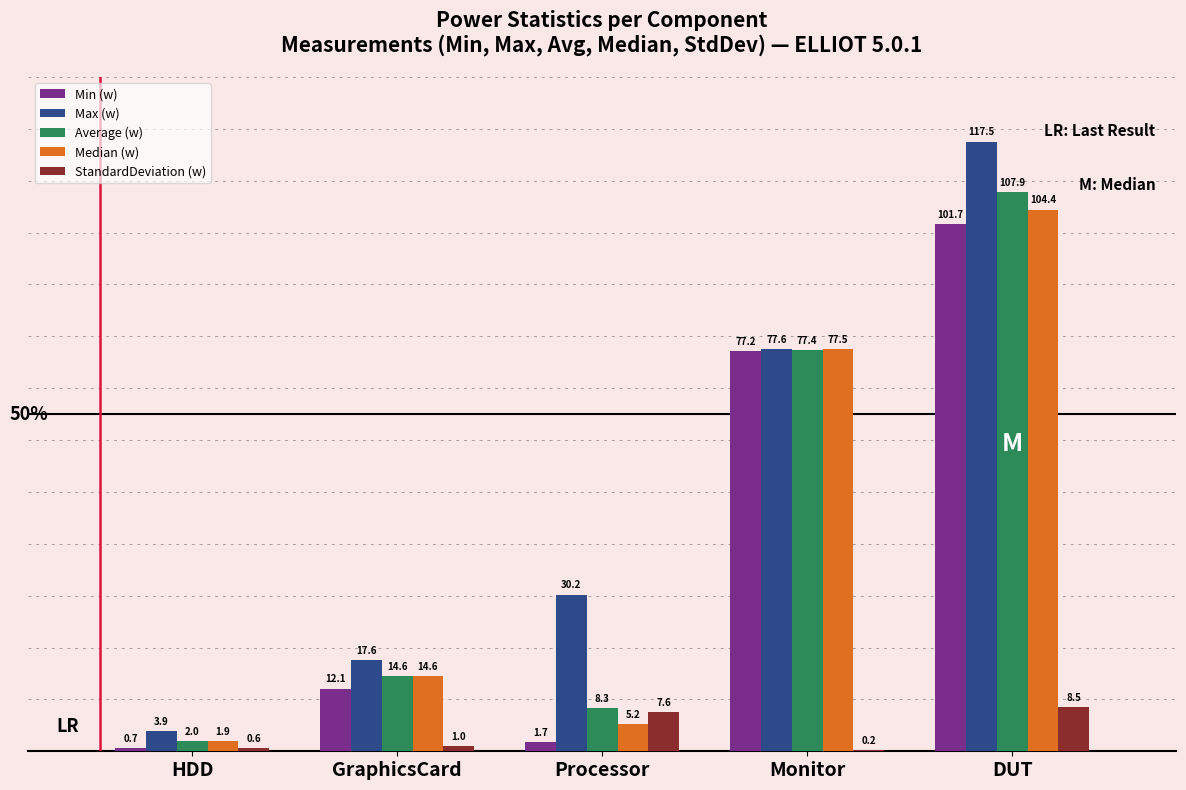

What is the sum of the Average (w) values at GraphicsCard and Monitor?

92.0